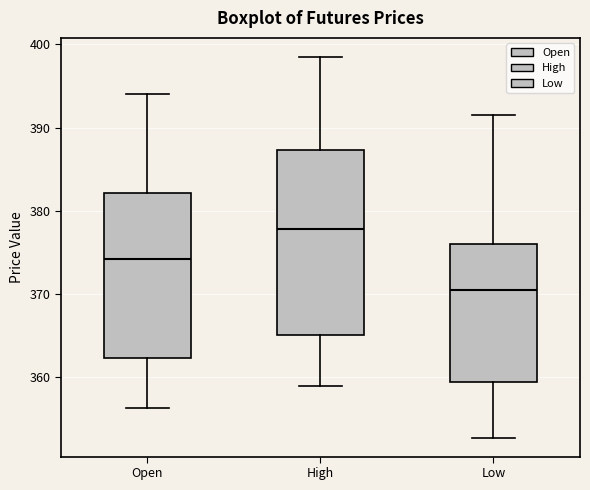

Reading left to right, transcribe this box plot: for each box, give where its median line is, the range the box spans, and where its two whiskers end, as read against the y-axis. The values are not printed on the chart, so give them approximately, as read against the axis.

Open: median 374, box 362 to 382, whiskers 356 to 394
High: median 378, box 365 to 387, whiskers 359 to 399
Low: median 371, box 359 to 376, whiskers 353 to 392